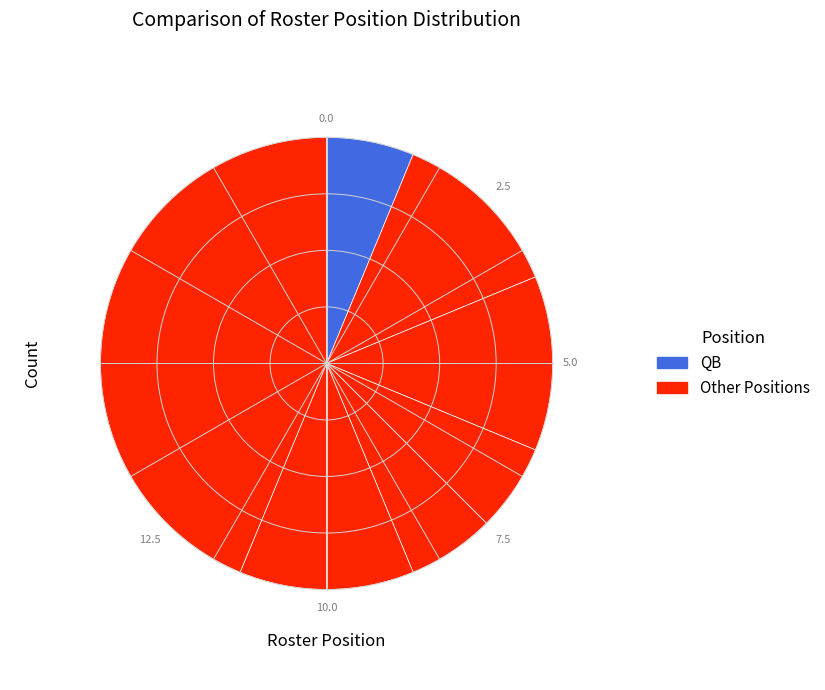

How many segments does this pie chart have?

8